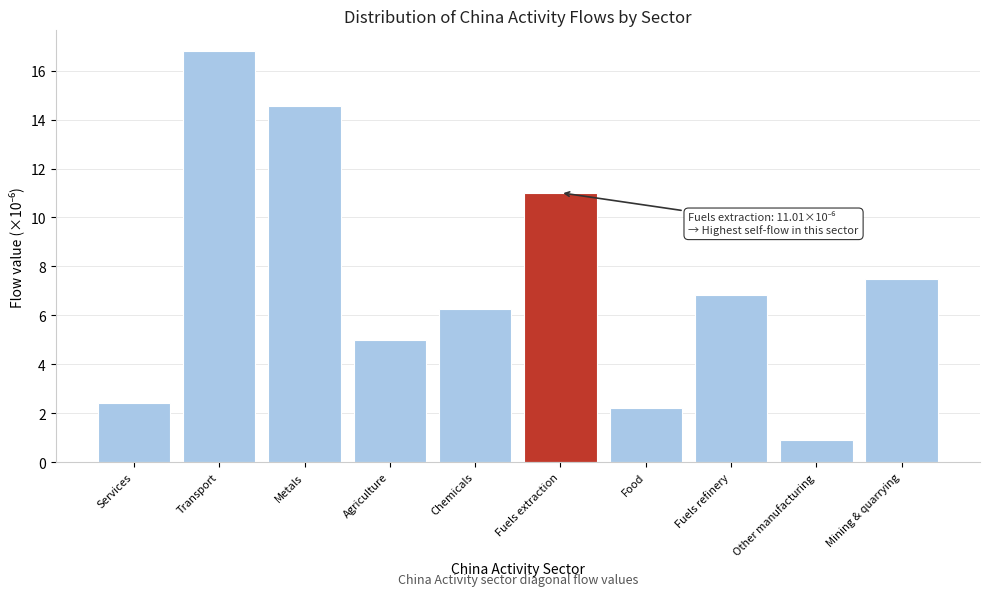

Reading left to right, extract all data points from this chart.

Services=2.4	Transport=16.8	Metals=14.6	Agriculture=5.0	Chemicals=6.3	Fuels extraction=11.0	Food=2.2	Fuels refinery=6.8	Other manufacturing=0.9	Mining & quarrying=7.5